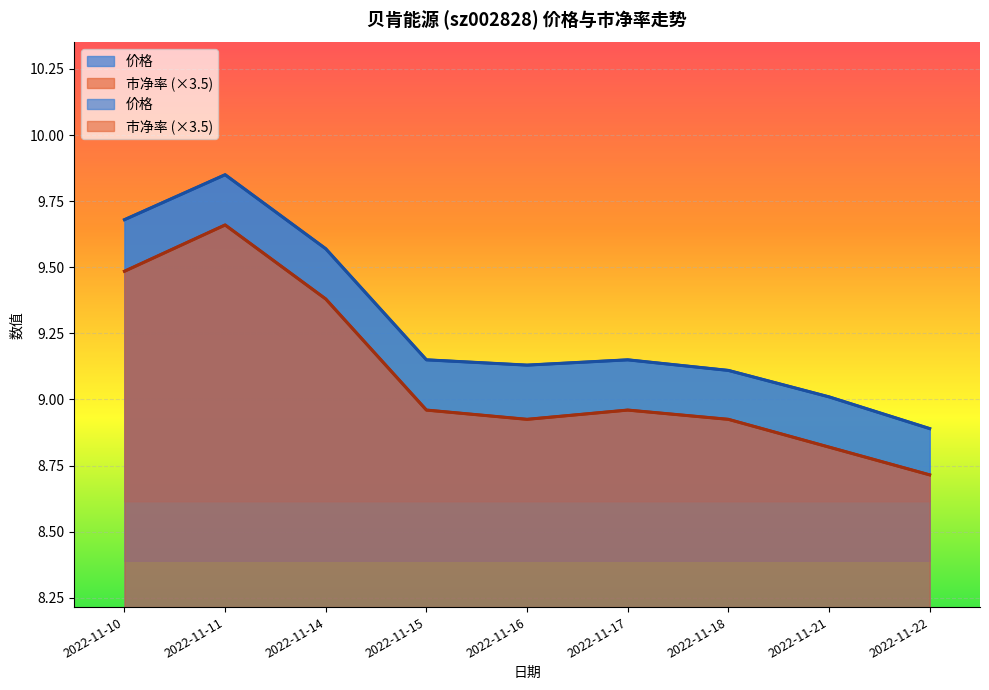

Where is 市净率 nearest to the value 9?

2022-11-15